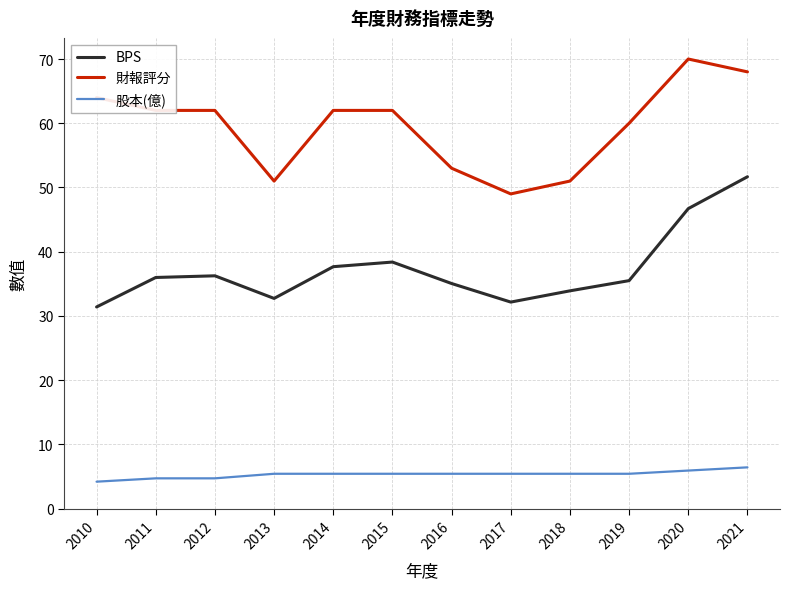

True or false: BPS and 財報評分 intersect in this chart.

False